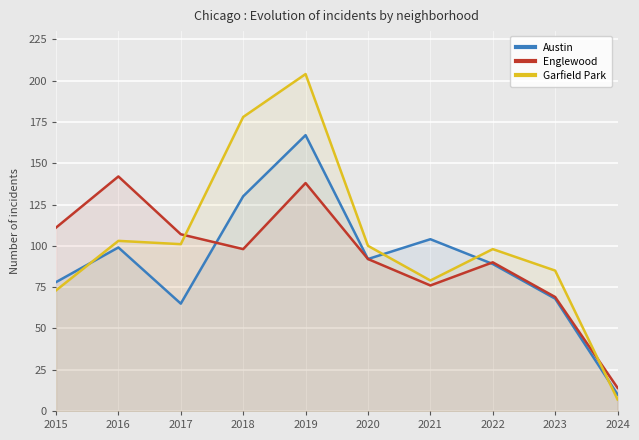

Which series has the largest total across all categories?

Garfield Park